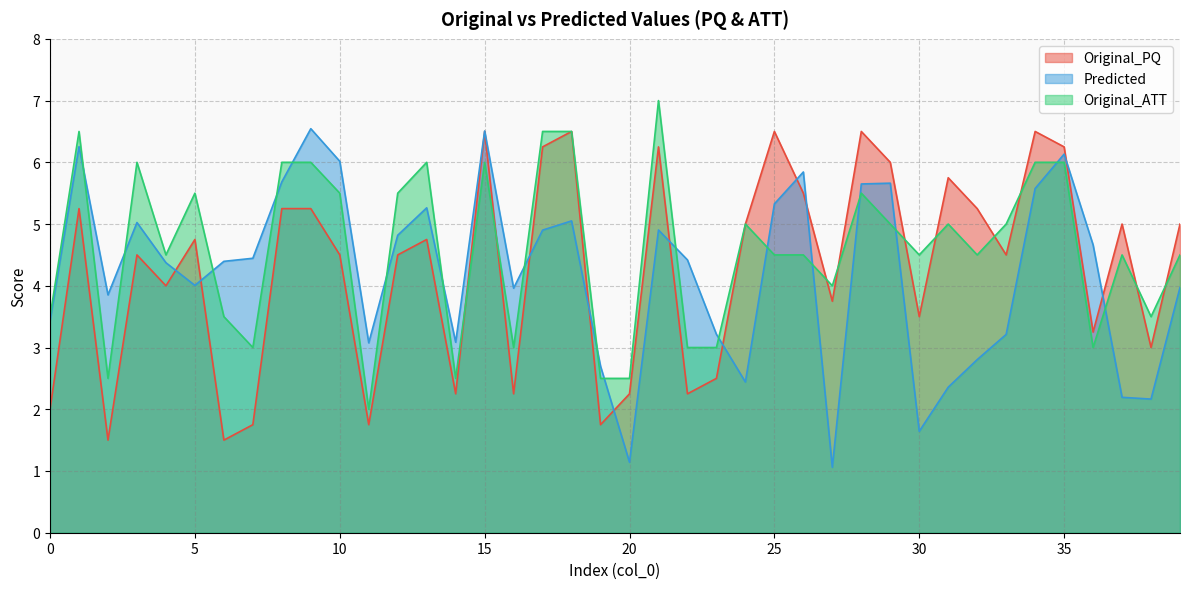

The value of Original_PQ at 16 is 2.2. True or false?

True